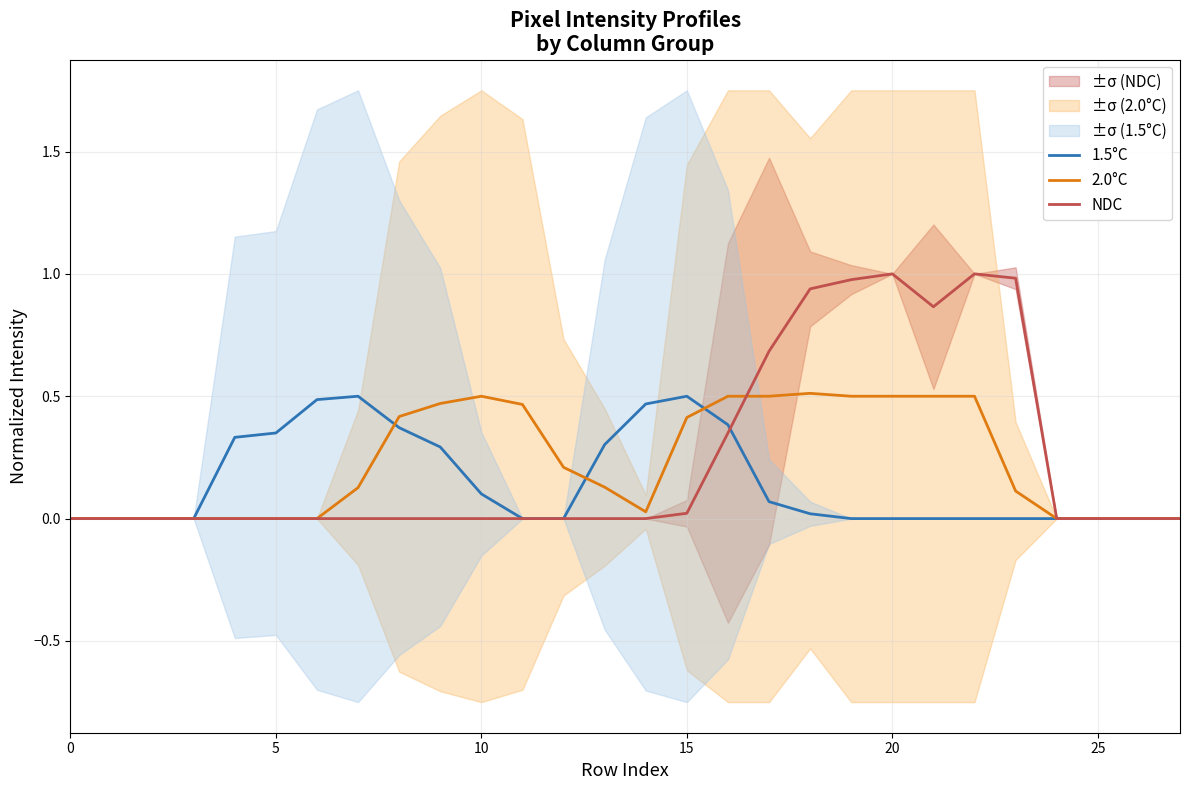

At which label does 2.0°C reach its peak?

18